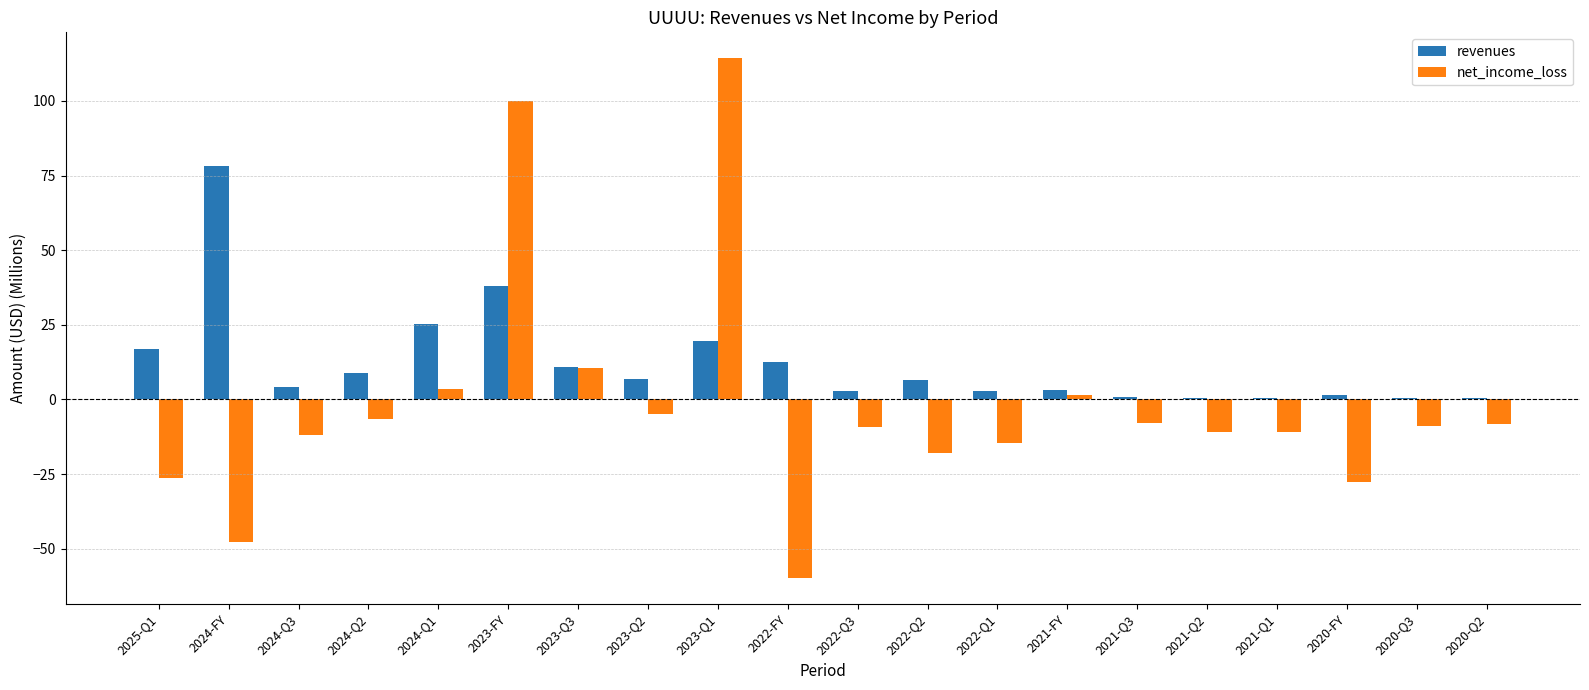

Are the bars grouped side by side (vs. stacked)?

Yes